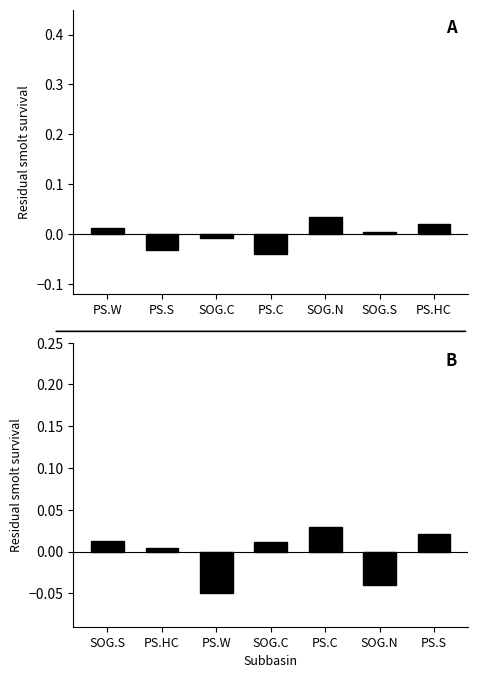

What is the difference between the values at PS.C and SOG.N?

0.1